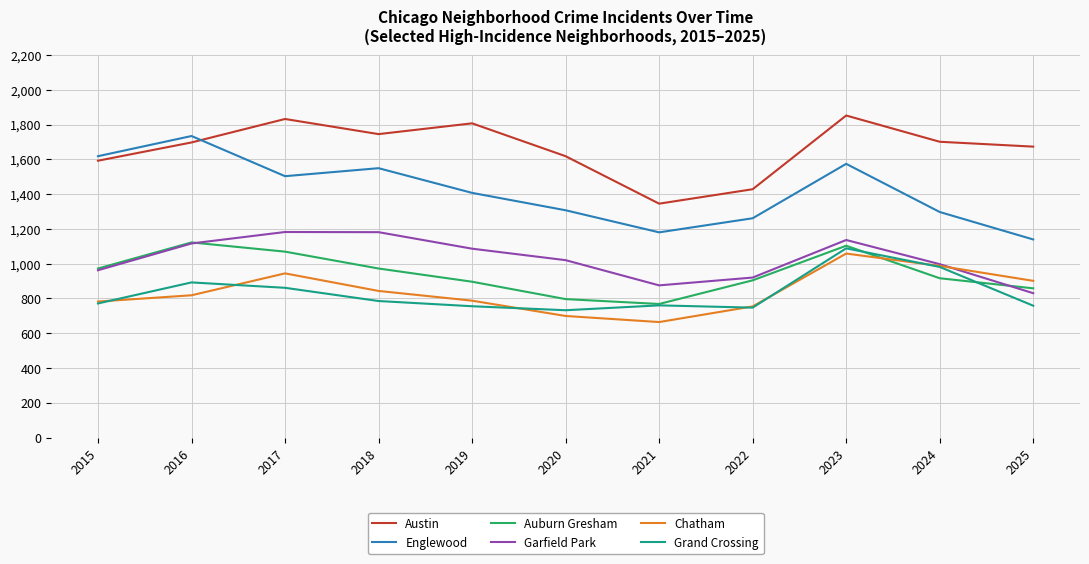

What is the spread (max minus min) of values at 2022?

681